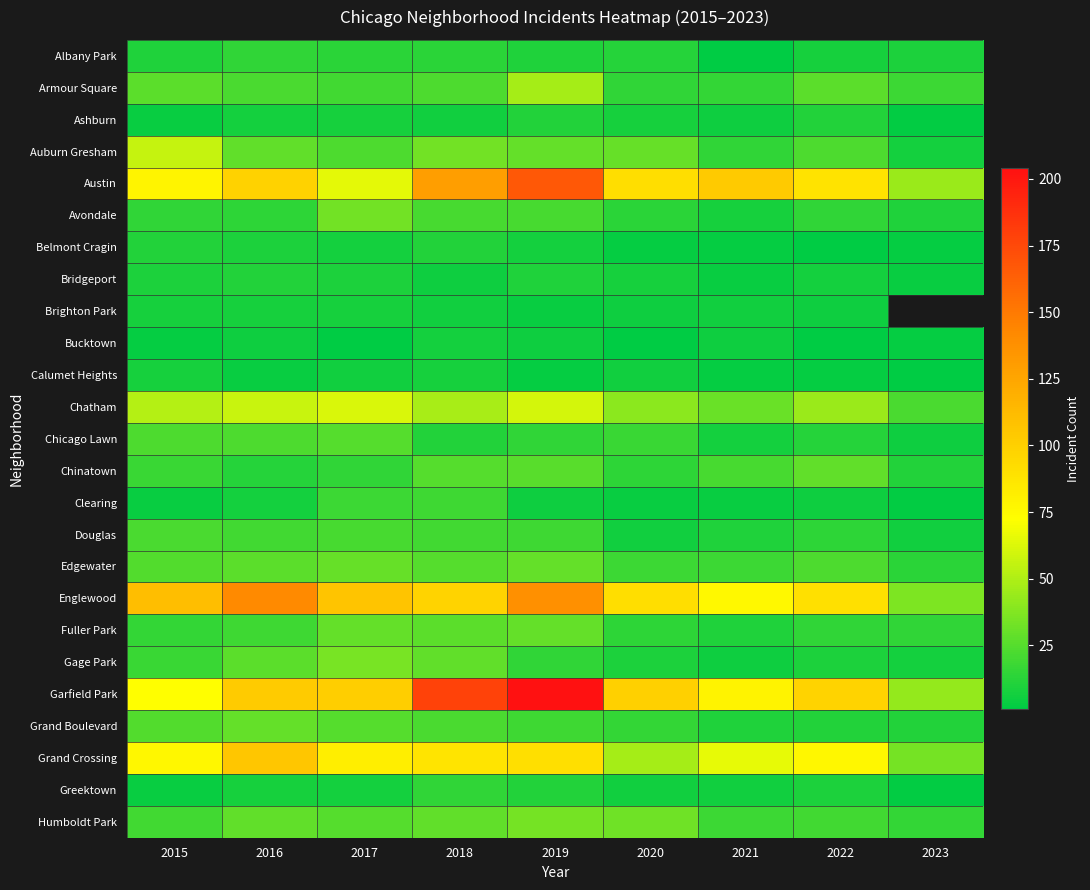

Is the value of Humboldt Park at 2018 greater than the value of Ashburn at 2018?

Yes